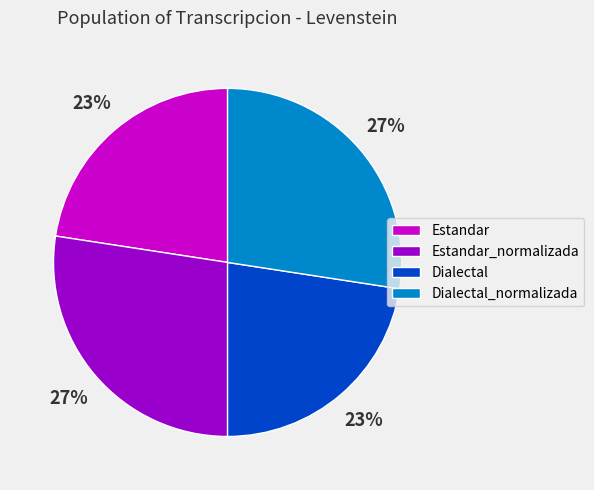

True or false: Estandar_normalizada accounts for 27% of the total.

True